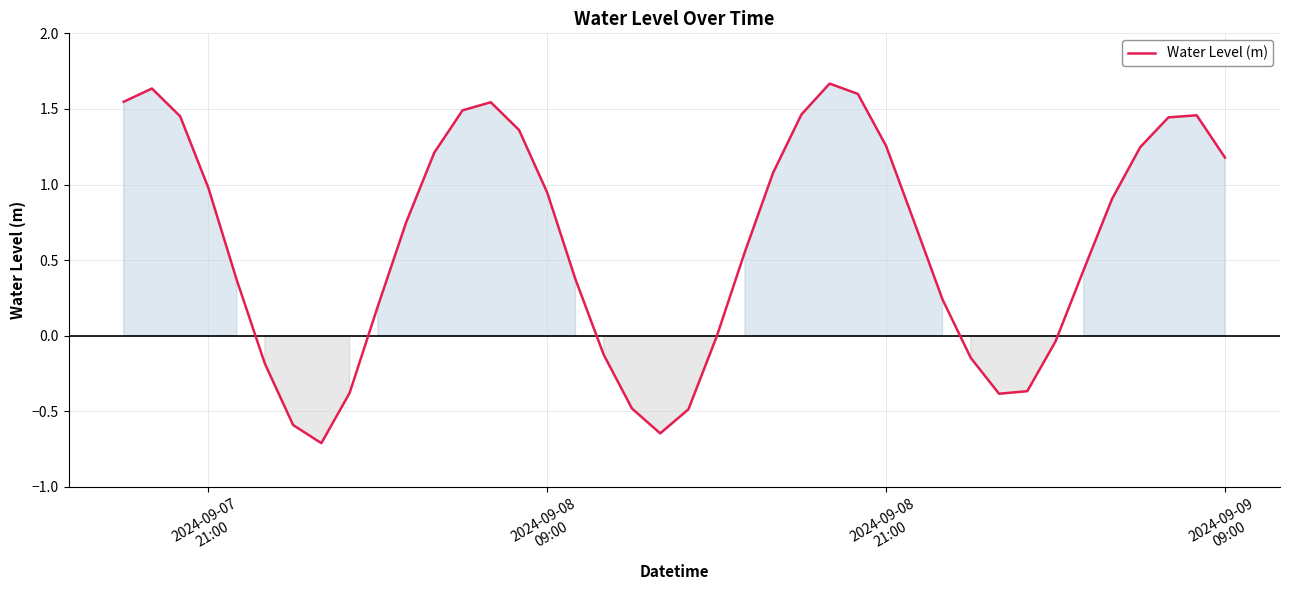

What is the difference between the maximum and minimum values?

2.4